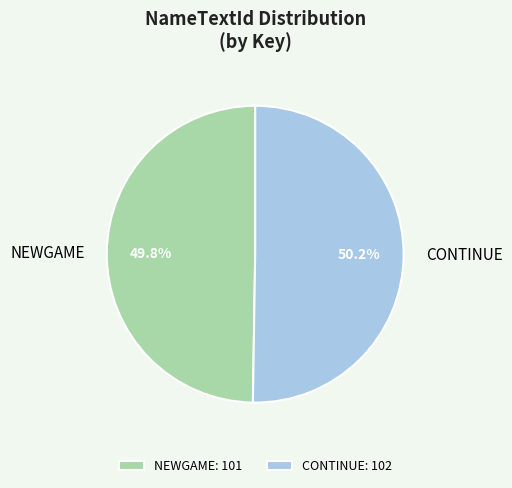

Is it true that CONTINUE is 50% of the pie?

True